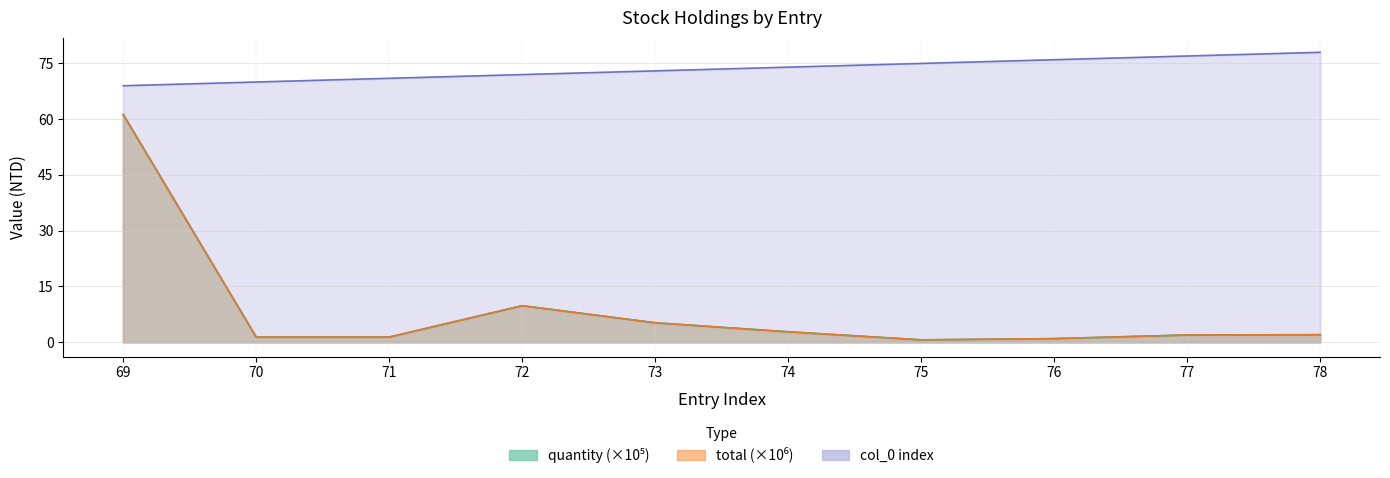

What is the sum of the total values at 78 and 73?

7.2